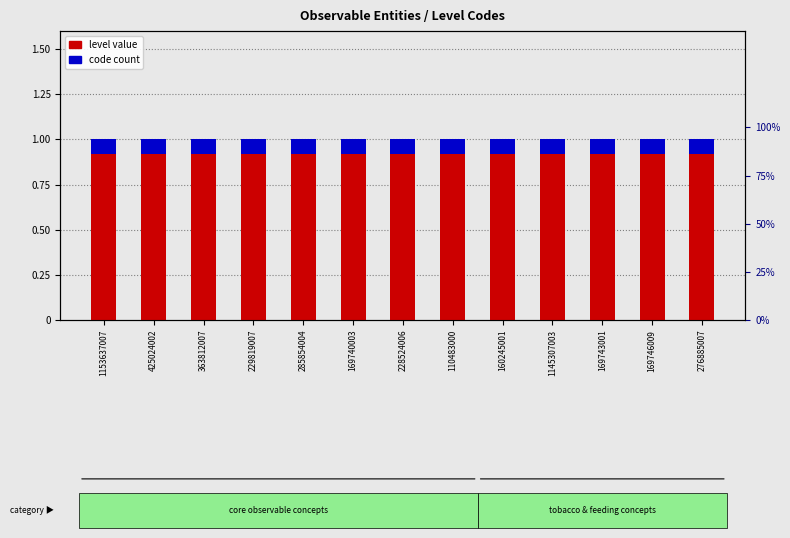

List the labels in order of level value value, smallest first.

1153637007, 425024002, 363812007, 229819007, 285854004, 169740003, 228524006, 110483000, 160245001, 1145307003, 169743001, 169746009, 276885007